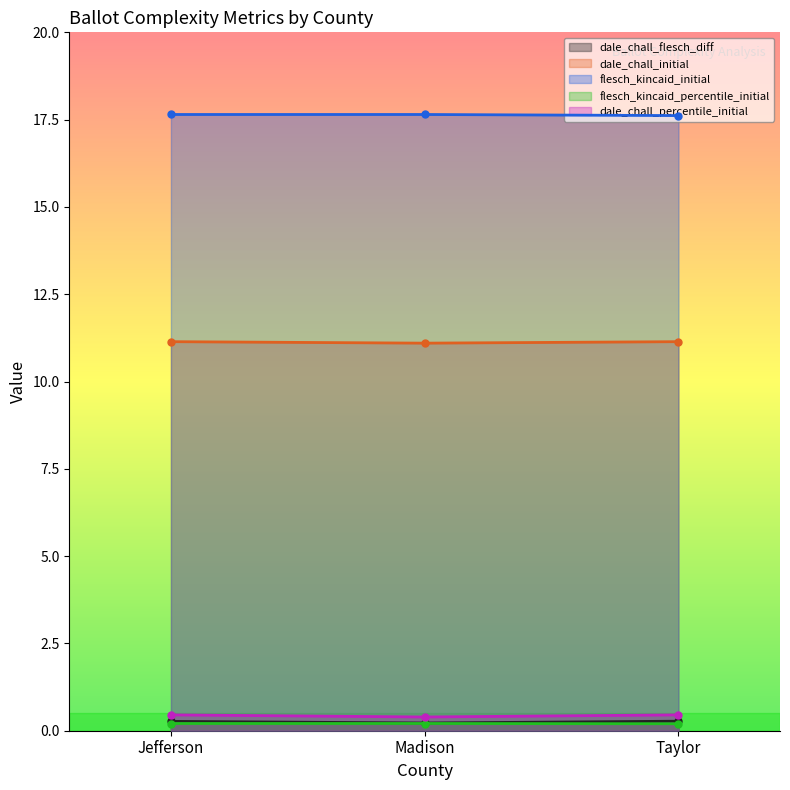

What is the label of the 2nd point from the left?

Madison